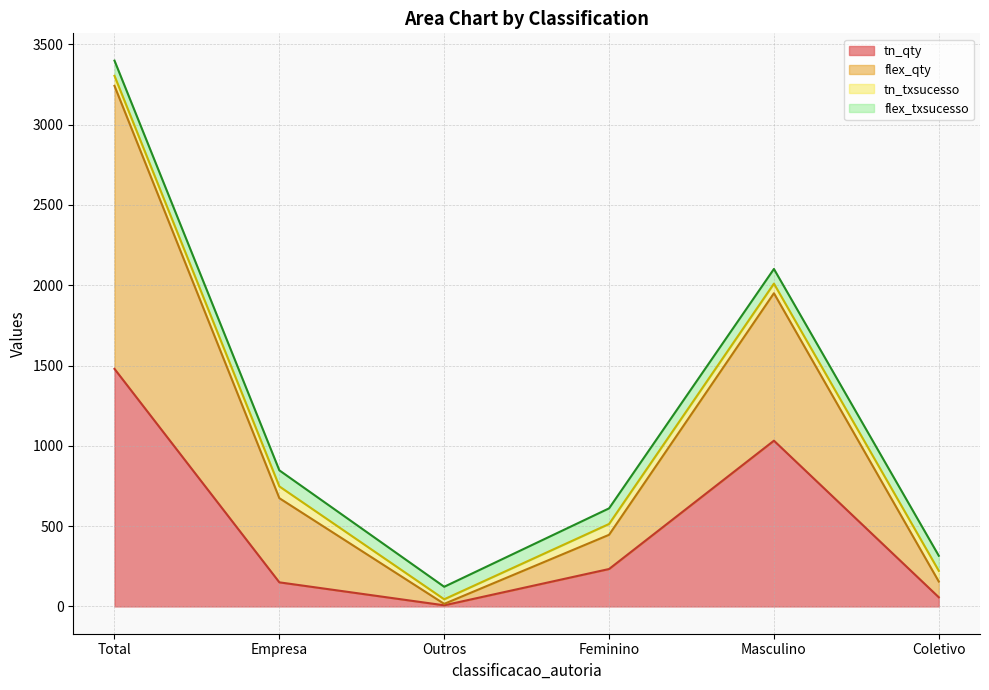

What is the maximum value shown in the chart?

3398.2